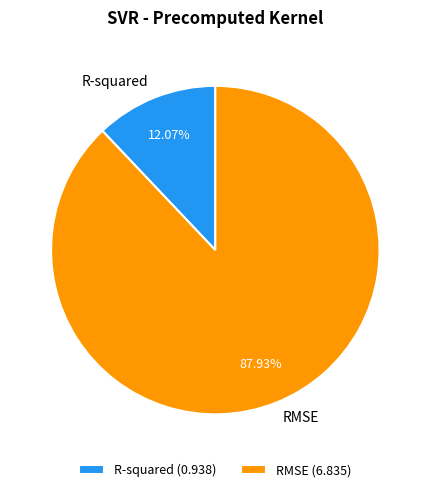

Which slice is the largest?

RMSE